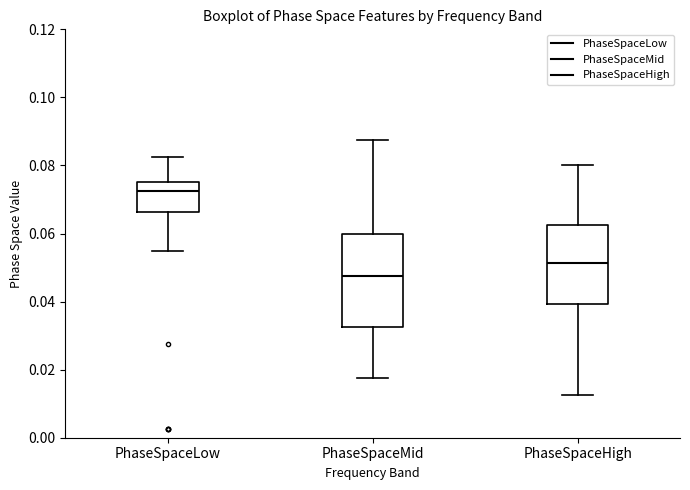

Comparing the boxes themselves (not the whiskers), which one is the tallest?

PhaseSpaceMid